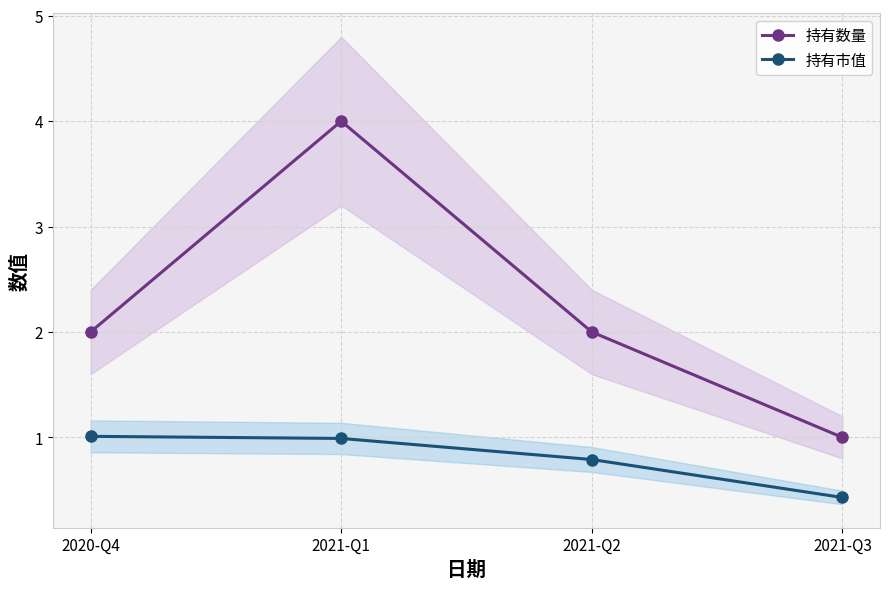

True or false: 持有数量 and 持有市值 cross at least once.

False